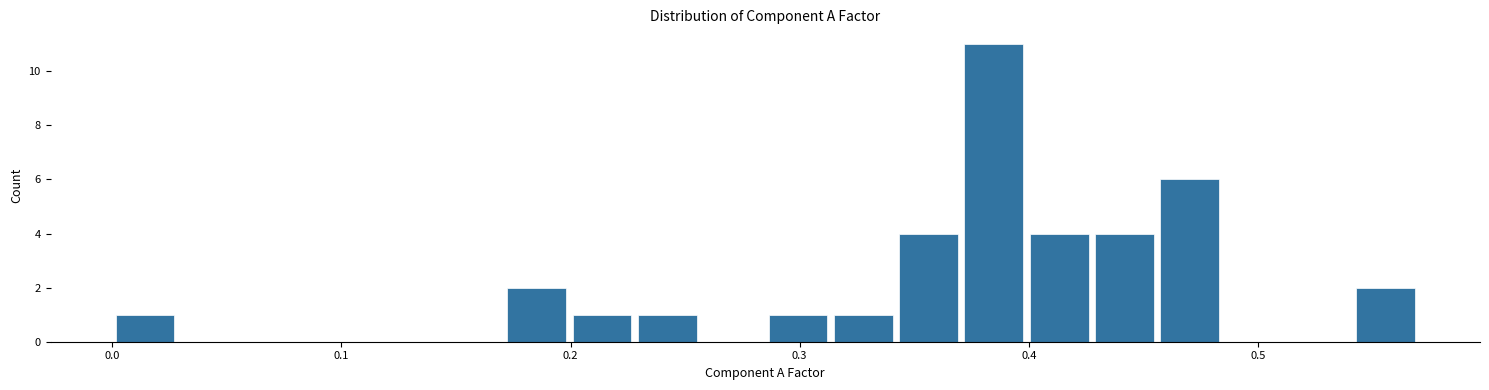

Around what value on the x-axis is the tallest bar? Give the approximate position of its centre, as read against the axis.

0.38